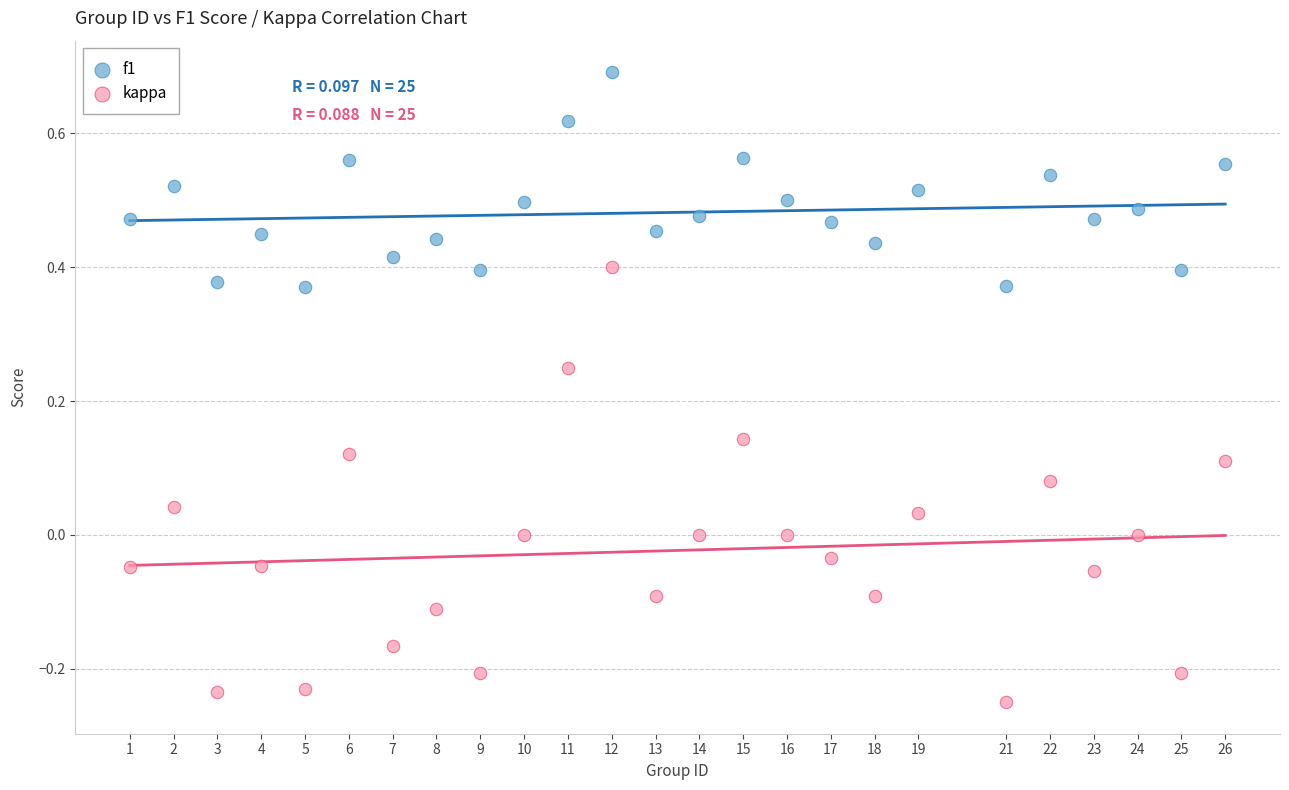

Across all data points, what is the range of Y values (max minus min)?

0.9